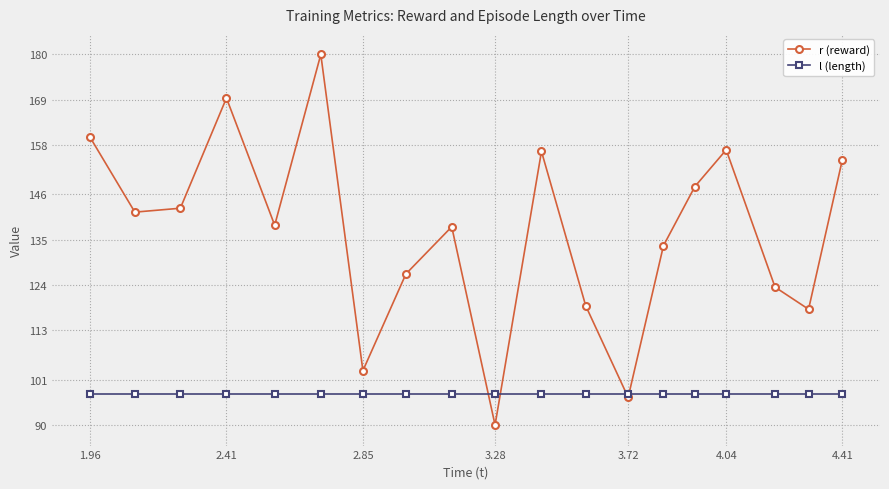

What is the sum of all l (length) values?

1852.5